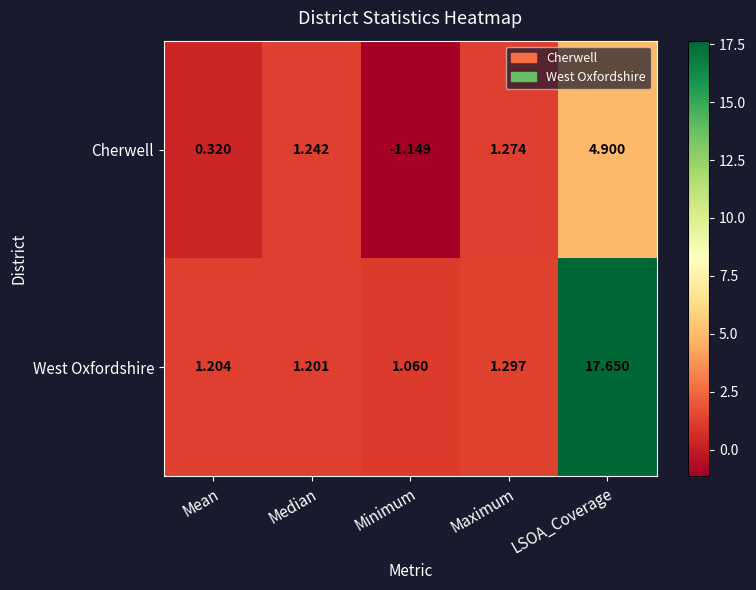

Which series has the largest total across all categories?

West Oxfordshire